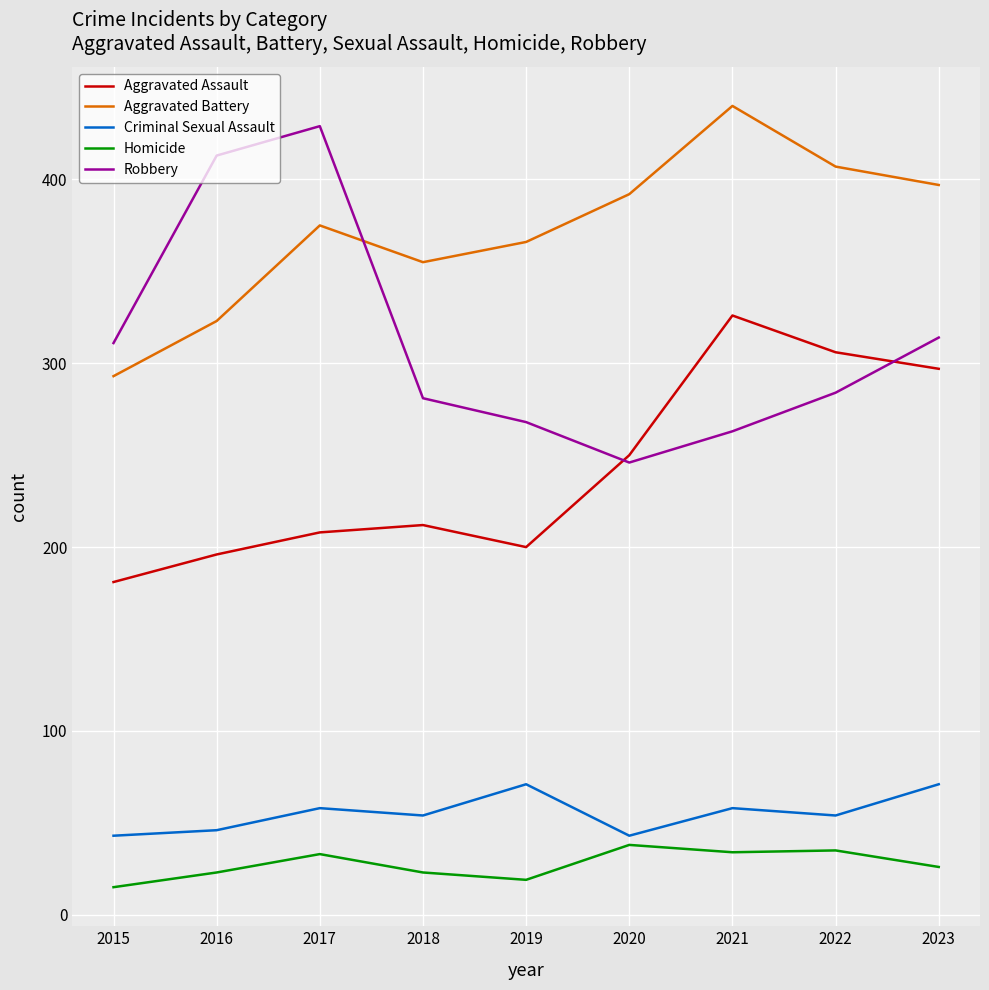

Between 2018 and 2021, which series saw the biggest shift?

Aggravated Assault